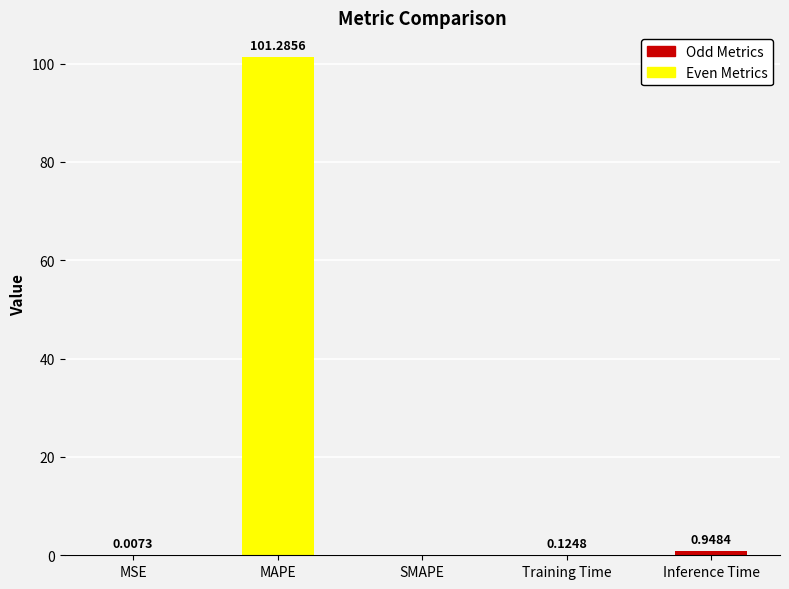

The value at MAPE is 101.3. True or false?

True